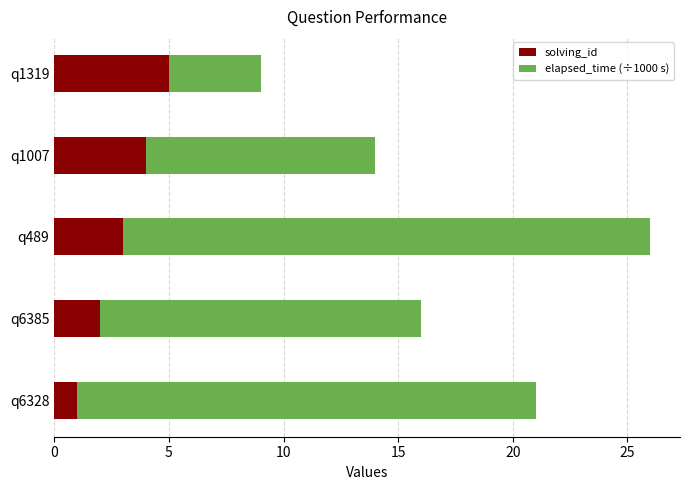

At which label does solving_id reach its peak?

q1319